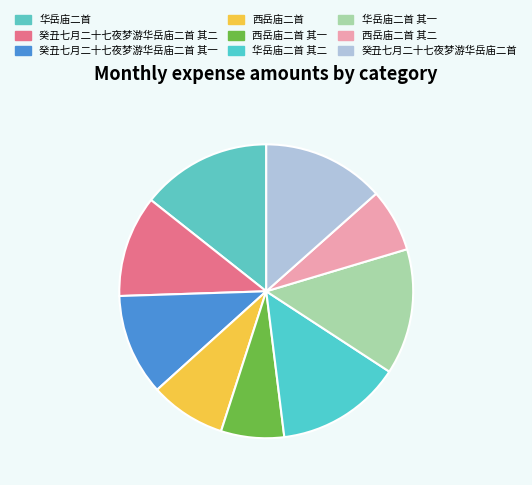

Which slice is the smallest?

西岳庙二首 其一